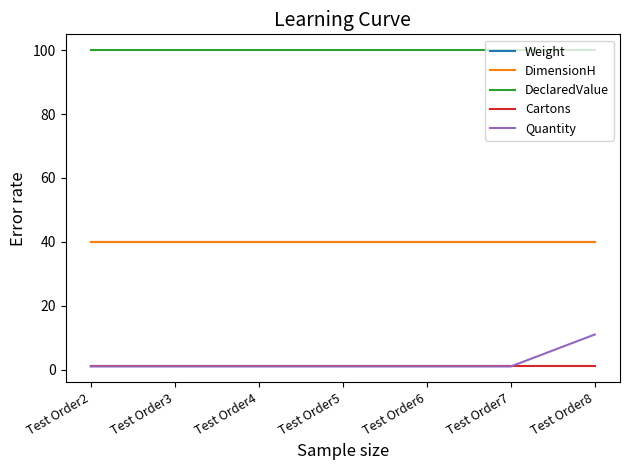

What is the difference between the Quantity values at Test Order8 and Test Order7?

10